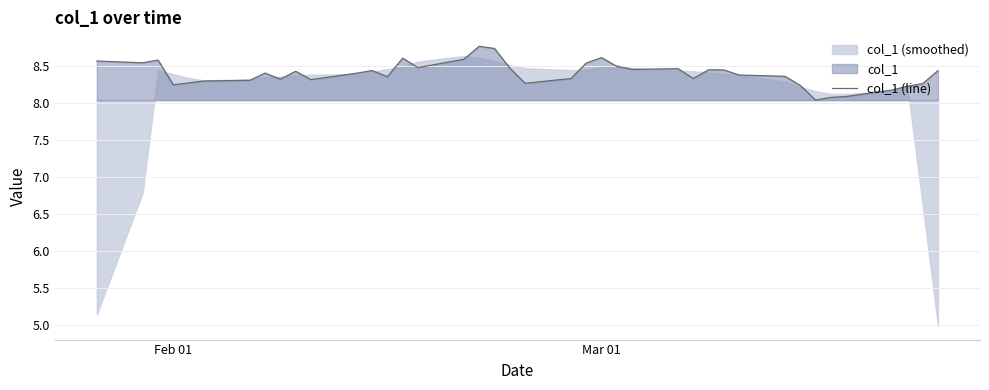

How many lines are shown in the chart?

1